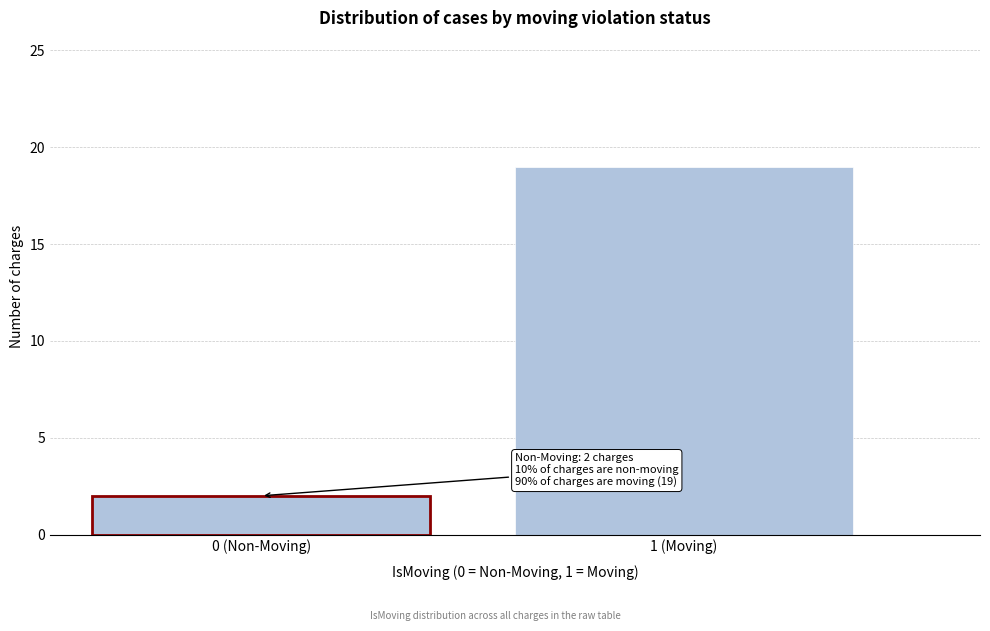

Reading left to right, extract all data points from this chart.

2	19